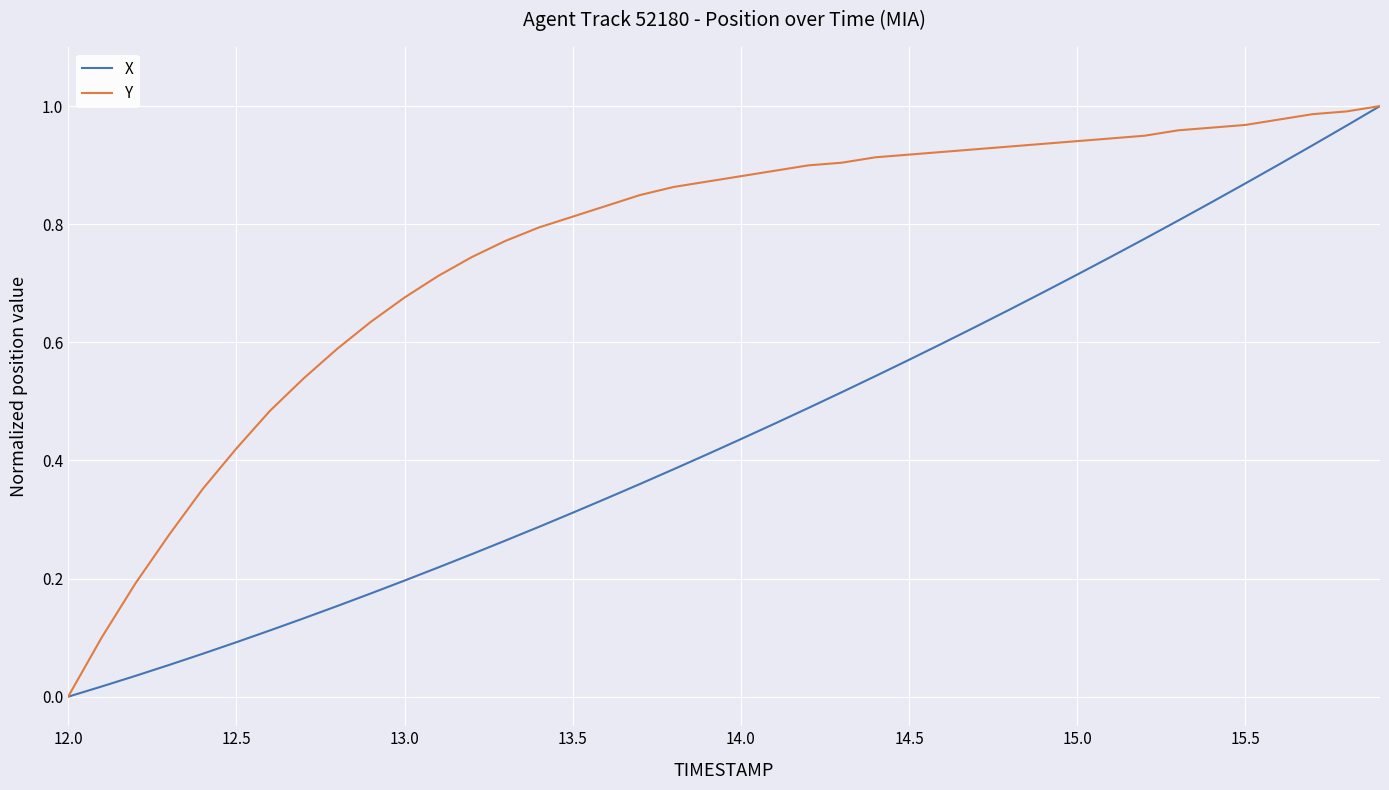

Rank the series by their average value, from highest to lowest.

Y, X